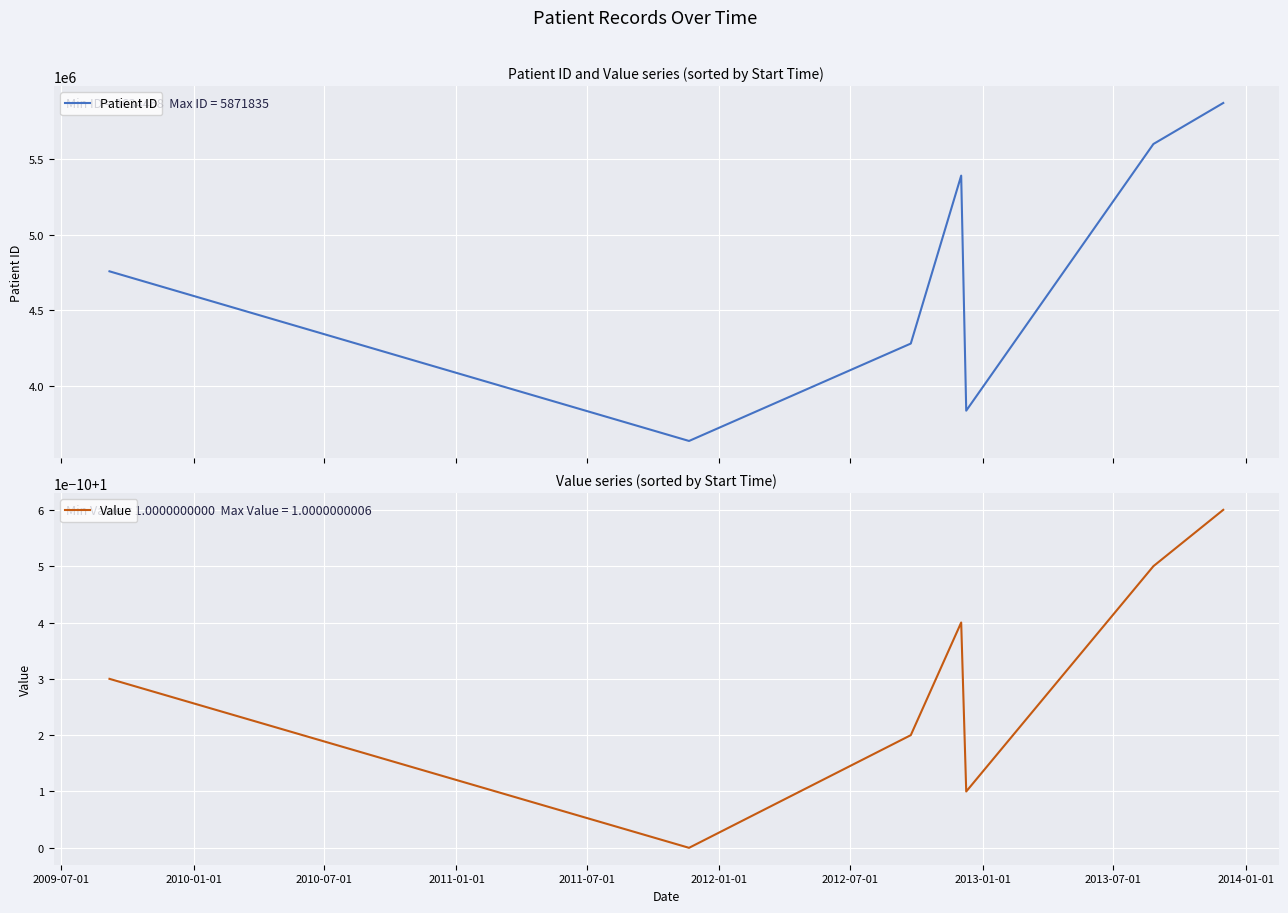

What is the maximum value for Value?

1.0